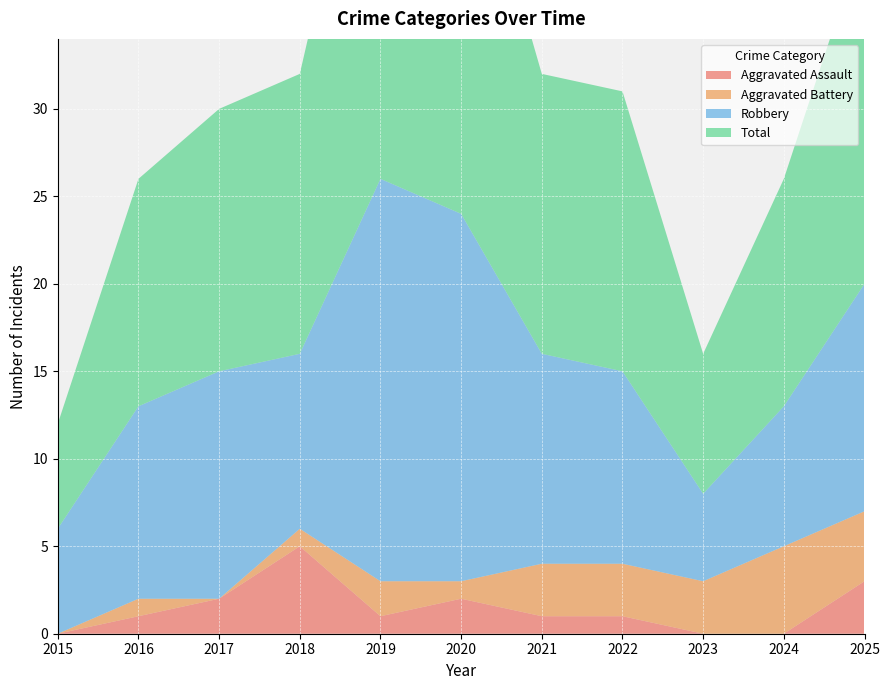

How many values in the Total series exceed 16?

3